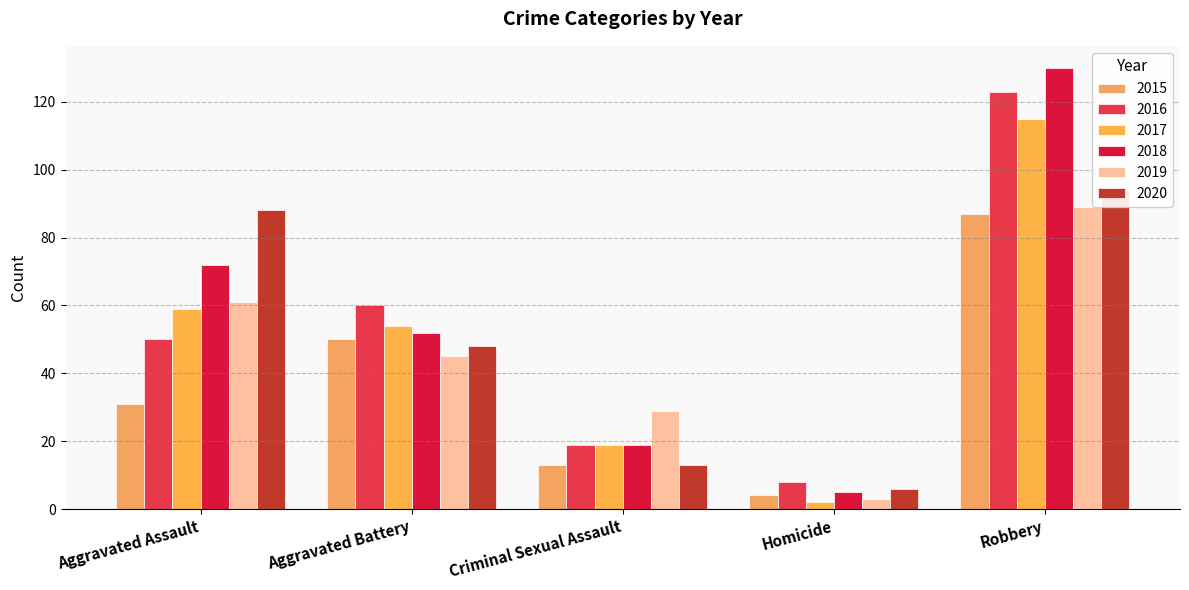

List the labels in order of 2017 value, smallest first.

Homicide, Criminal Sexual Assault, Aggravated Battery, Aggravated Assault, Robbery